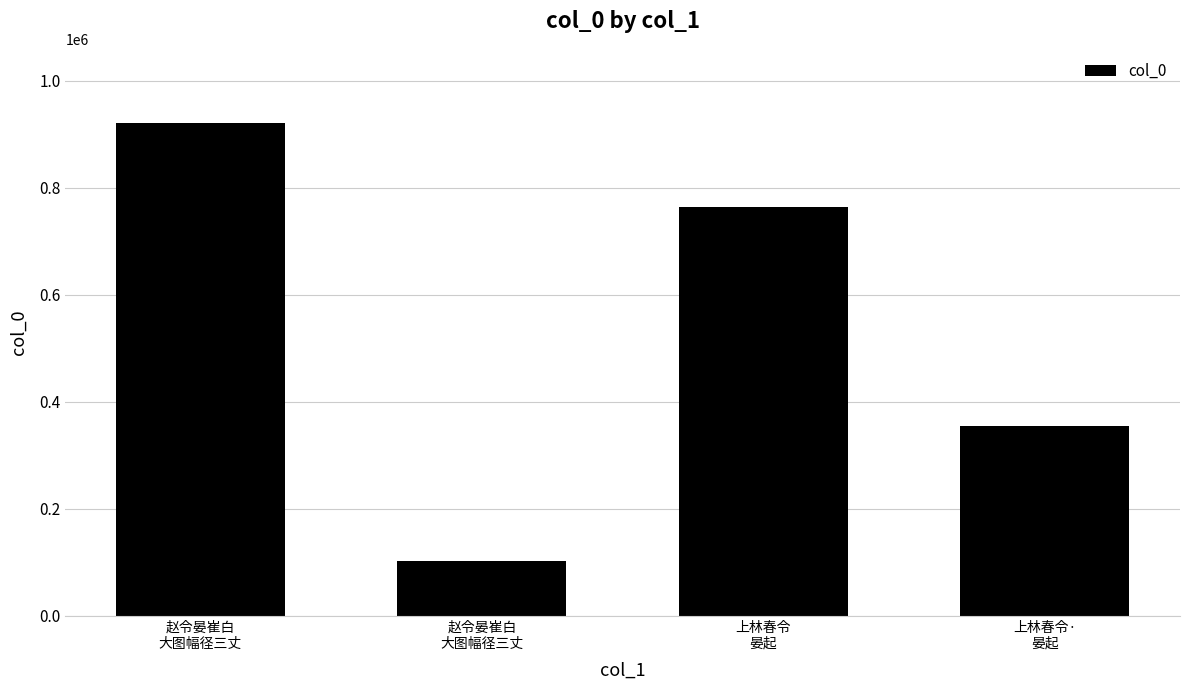

What is the label of the 3rd bar from the right?

赵令晏崔白
大图幅径三丈